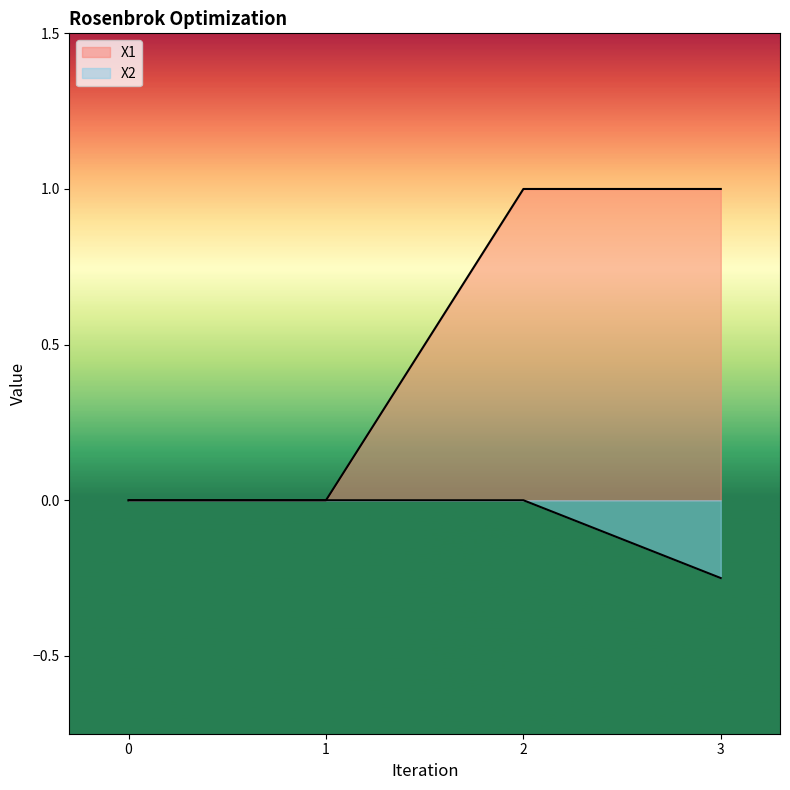

List the series in order of their overall mean, highest first.

X1, X2